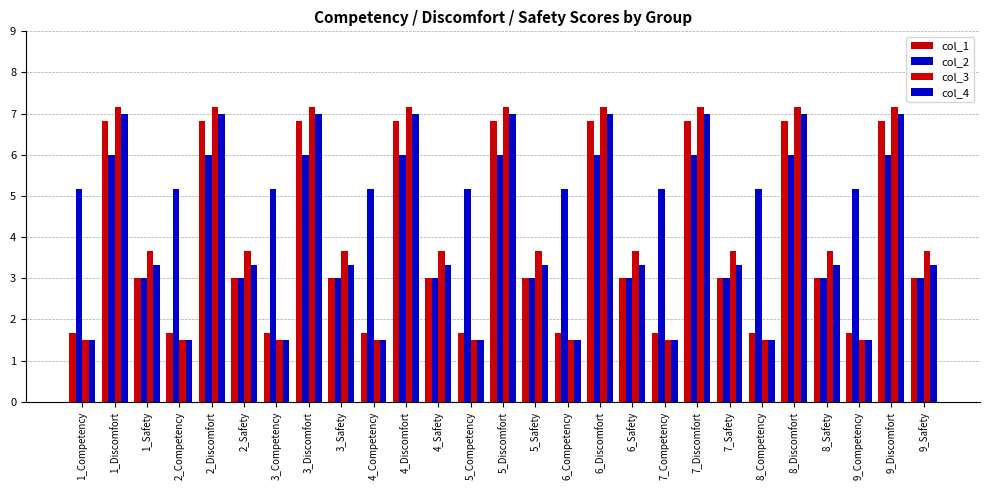

Are the bars horizontal?

No